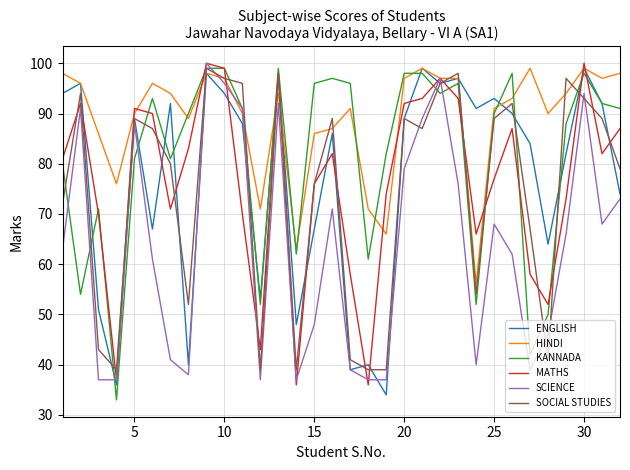

True or false: KANNADA and HINDI intersect in this chart.

True